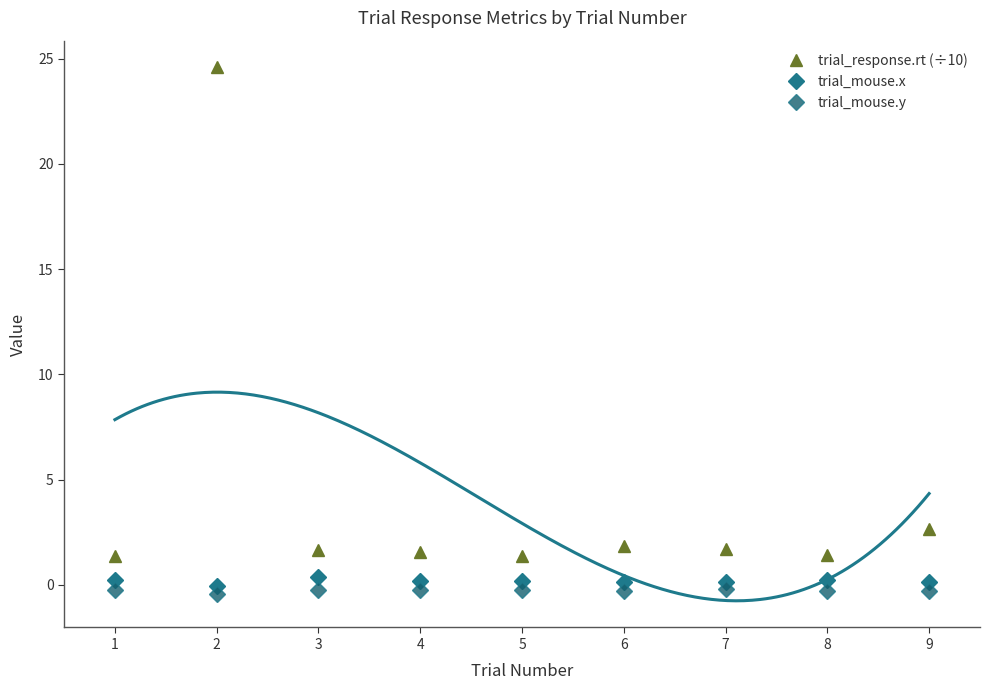

True or false: trial_mouse.x and trial_response.rt (÷10) intersect in this chart.

False